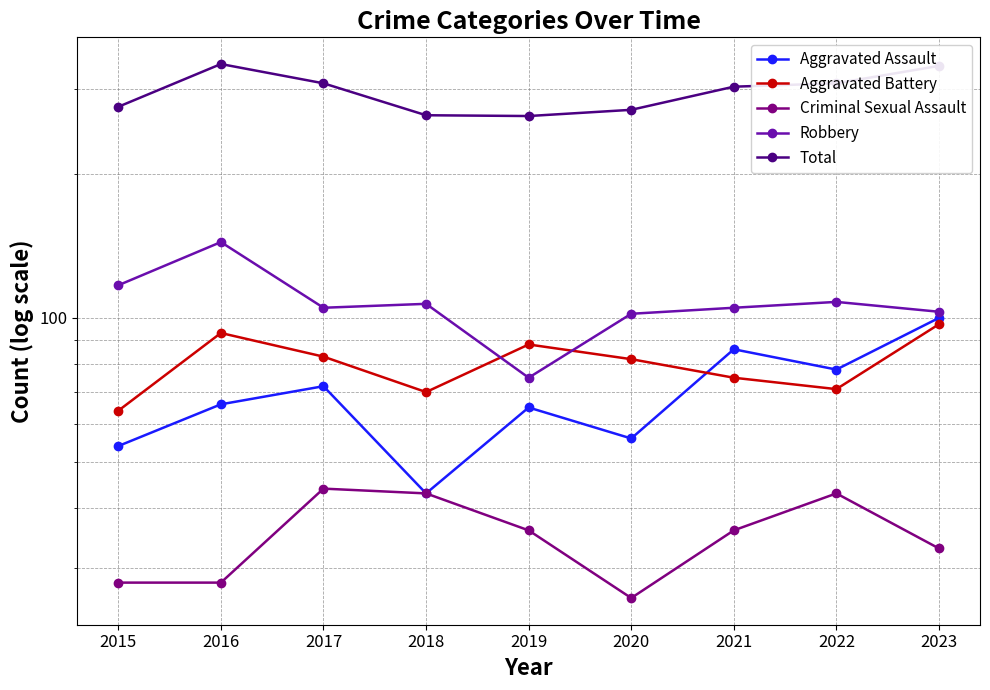

Which has a higher value, 2022 or 2017?

2022